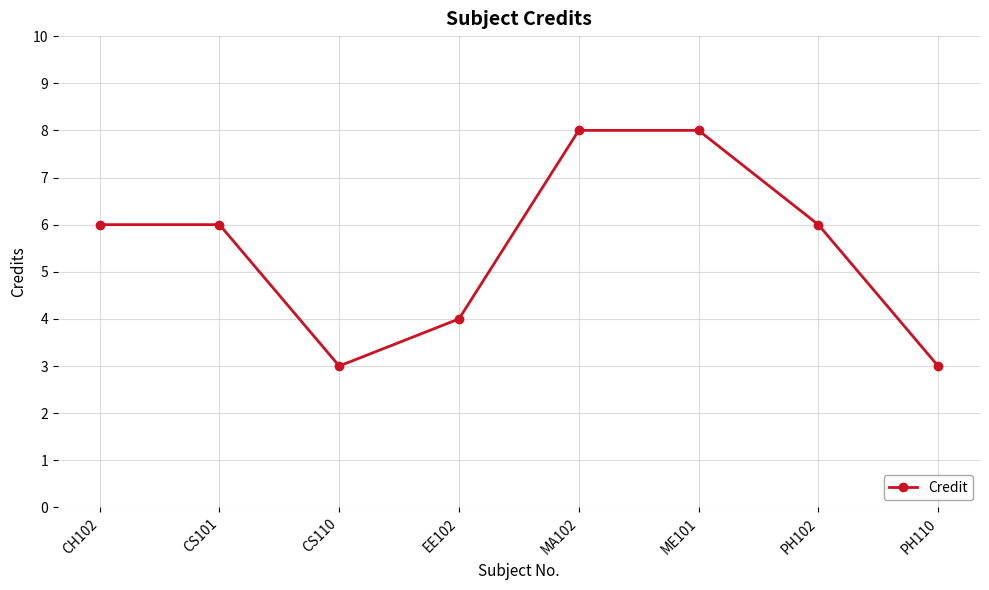

How many interior local valleys (lower than both neighbors) does the data have?

1